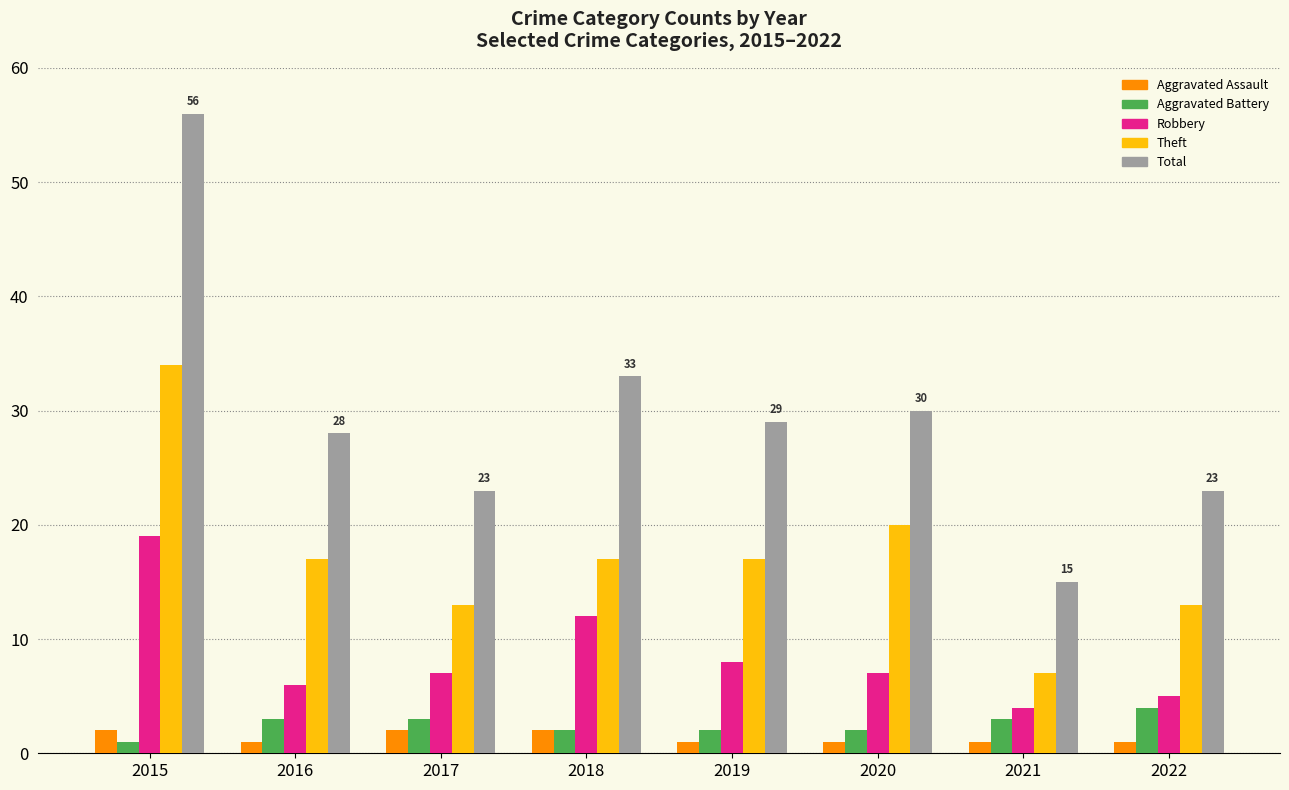

Which series has the largest total across all categories?

Total